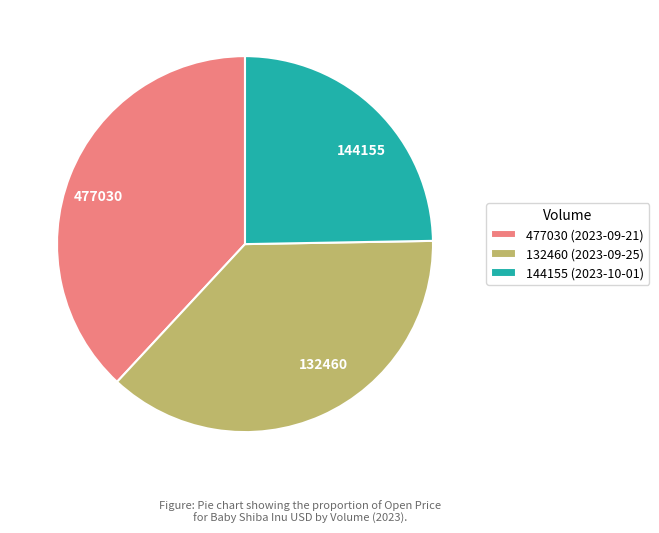

True or false: 132460 accounts for 37% of the total.

True